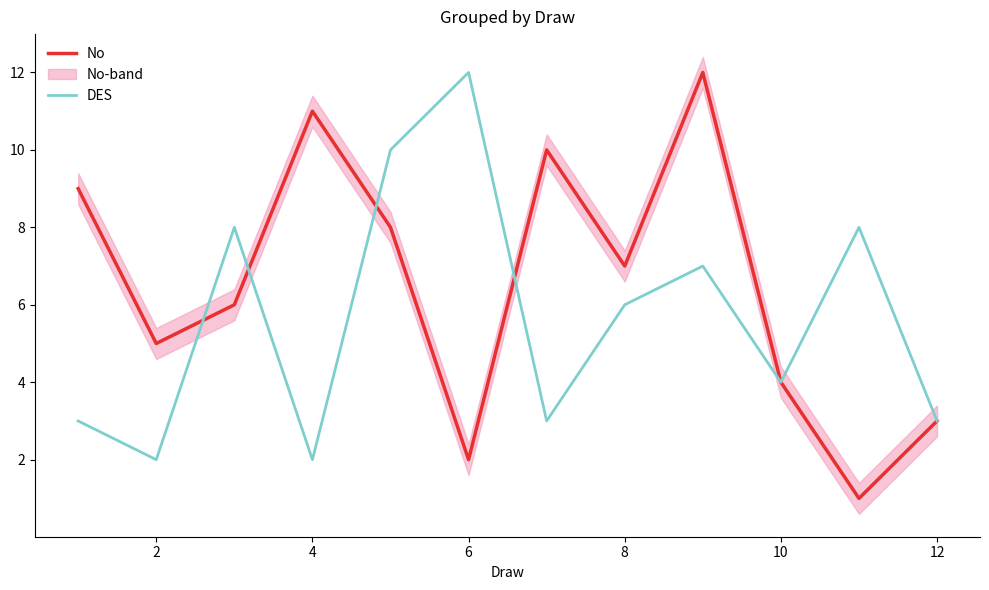

How many times do No and DES cross each other?

4